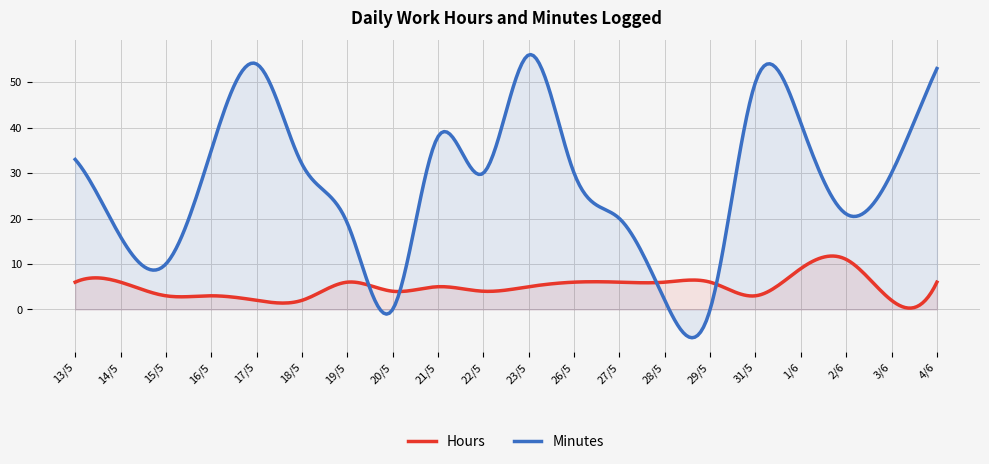

How many values in the Hours series exceed 6?

2